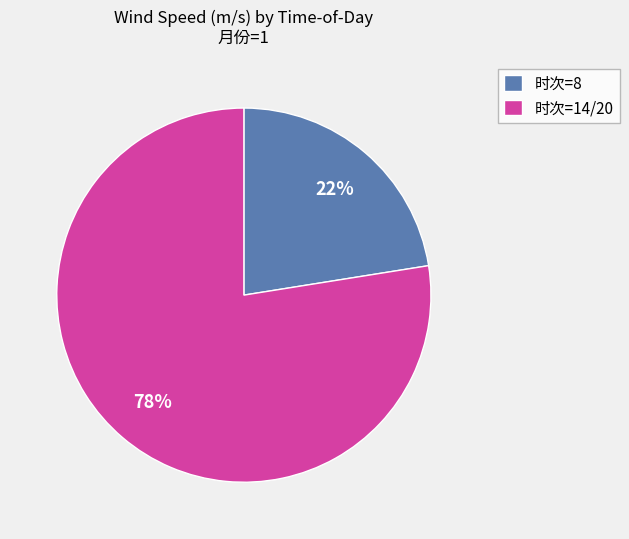

Count the number of slices in the pie.

2